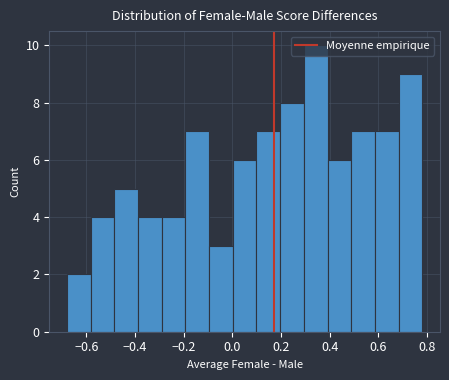

What is the height of the bar covering -0.48 to -0.38 on the x-axis? Neither the bar edges nor the heights are printed on the chart, so give them approximately, as read against the axes.

5